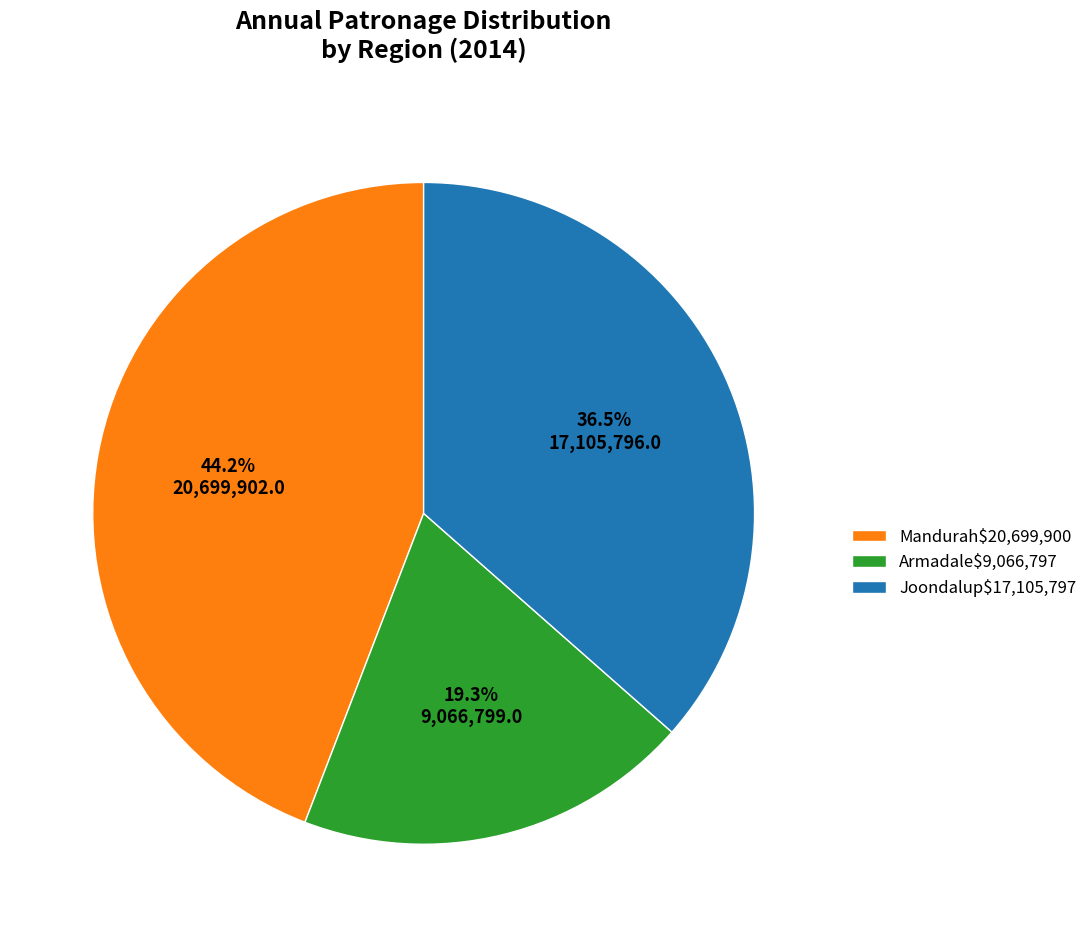

Does Mandurah$20,699,900 account for over 50% of the chart?

No